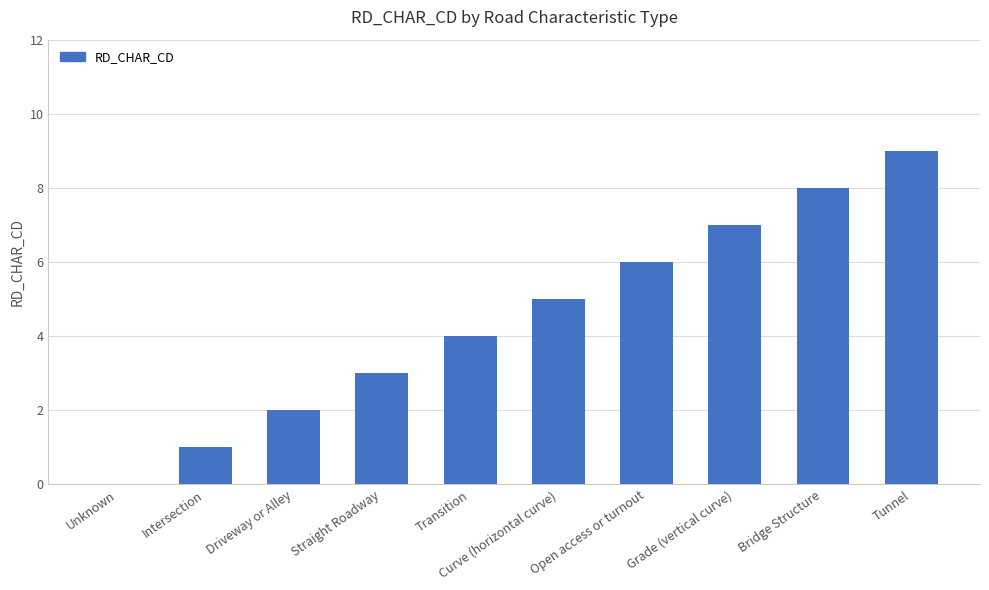

How many values are above zero?

9